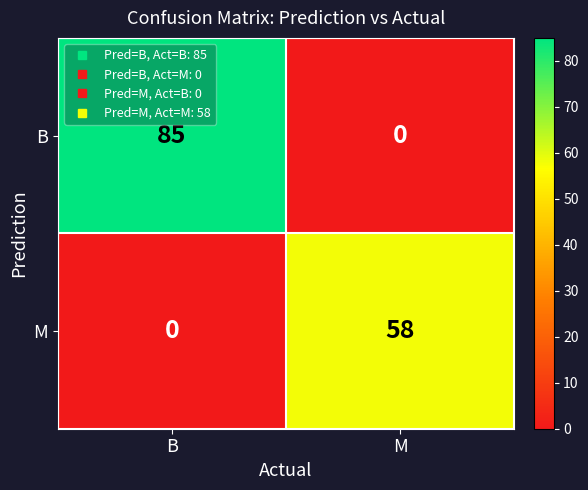

Rank the series at M from highest to lowest value.

M, B